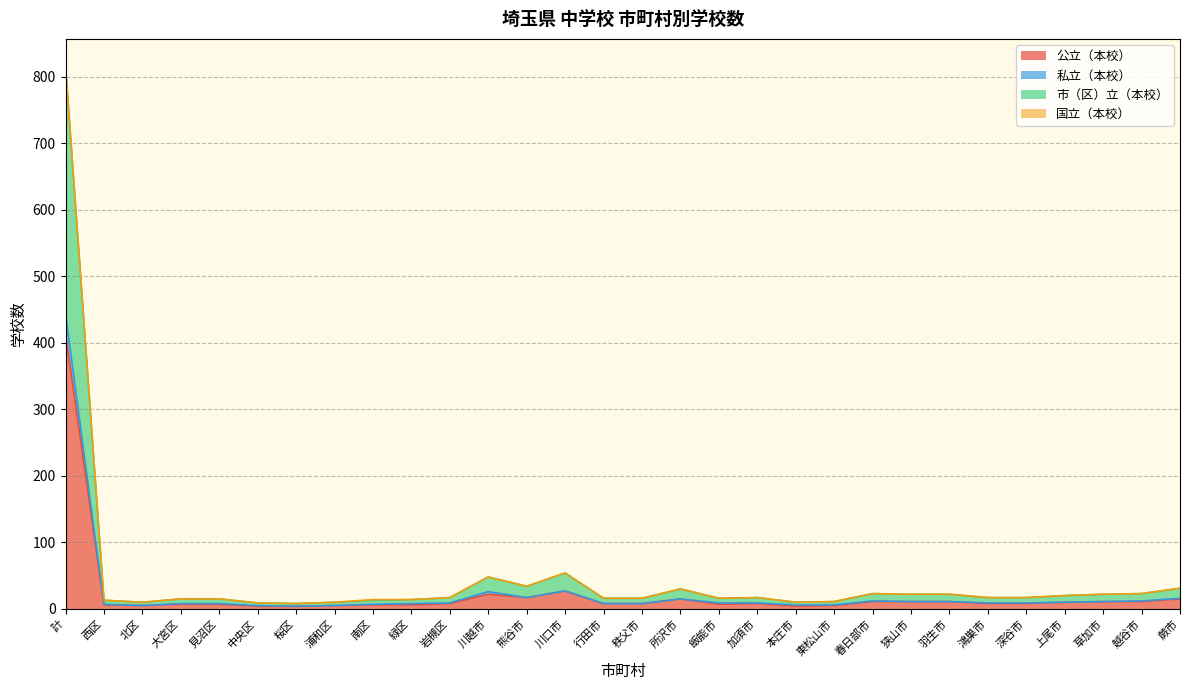

At which category is the sum across all series the highest?

計